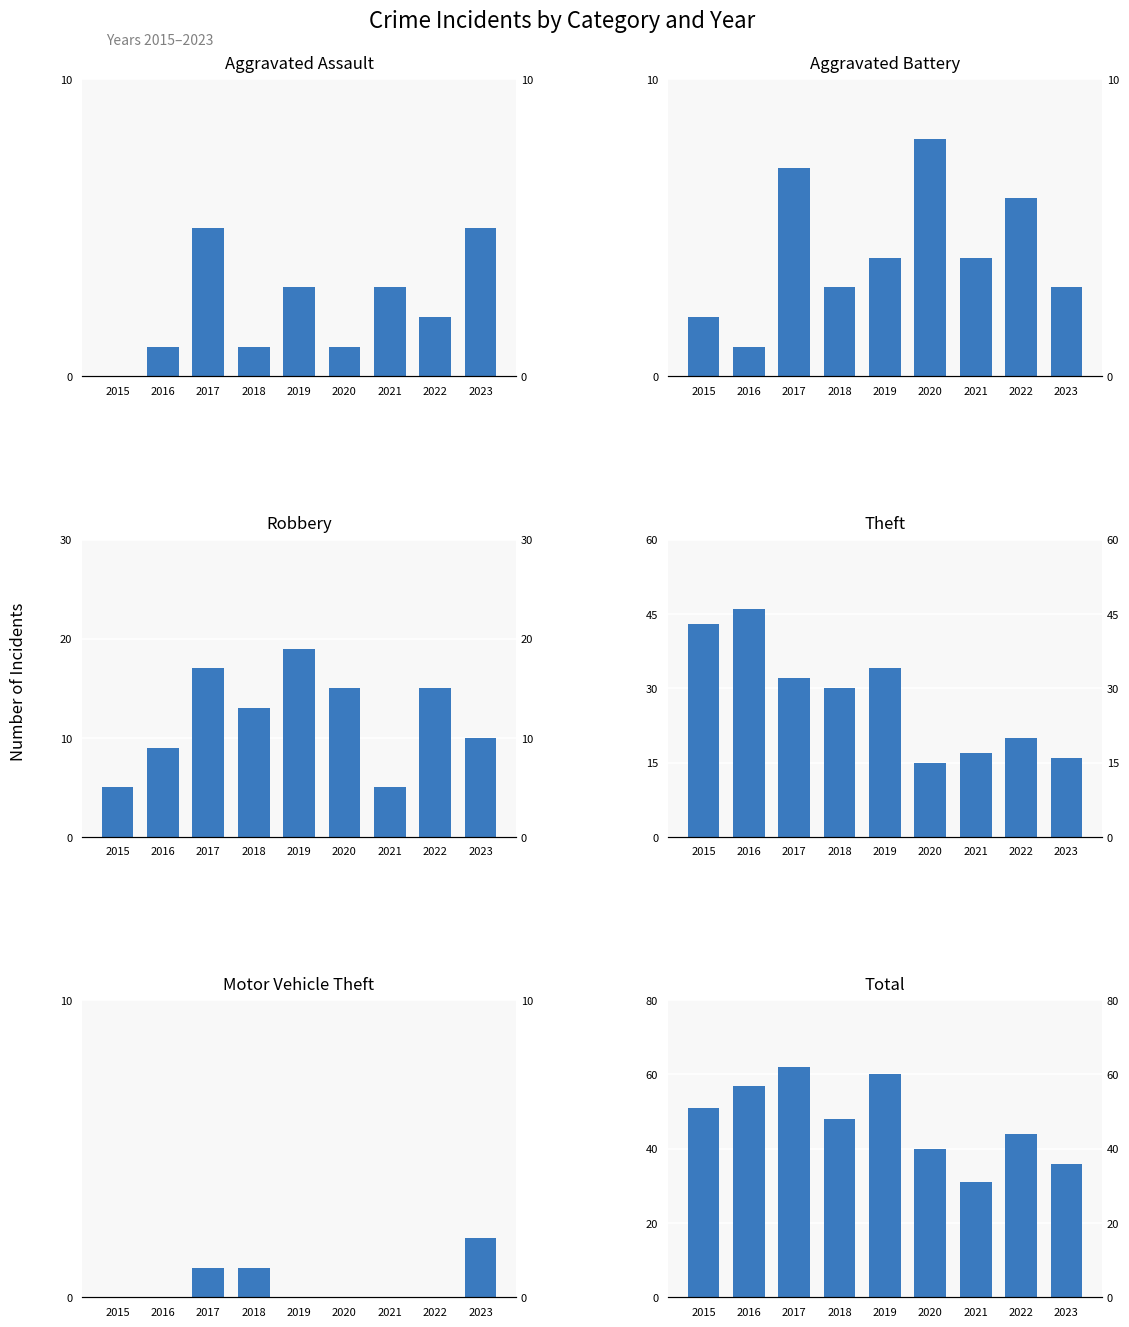

Is it true that Robbery equals 26 at 2019?

False